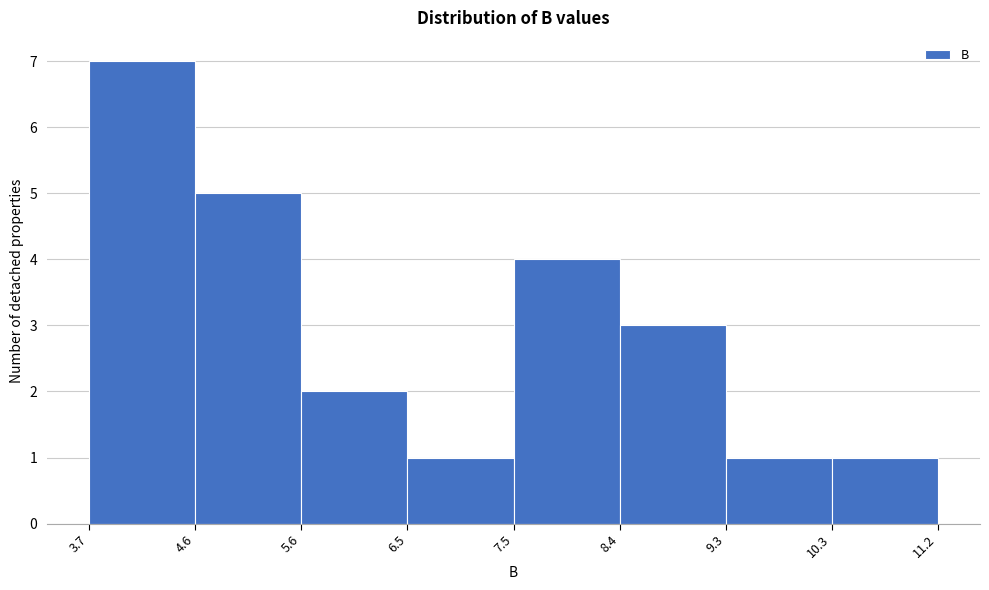

Reading left to right, list every bar in this chart as the range it spans on the x-axis followed by its height. The values are not printed on the chart, so give them approximately, as read against the axis.

3.7 to 4.6: 7
4.6 to 5.6: 5
5.6 to 6.5: 2
6.5 to 7.5: 1
7.5 to 8.4: 4
8.4 to 9.3: 3
9.3 to 10.3: 1
10.3 to 11.2: 1